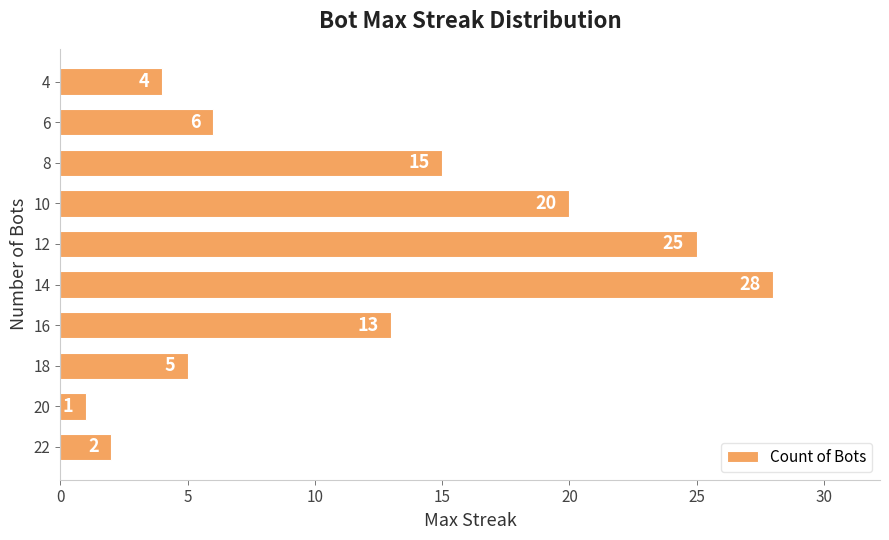

Where is the data nearest to the value 14?

16